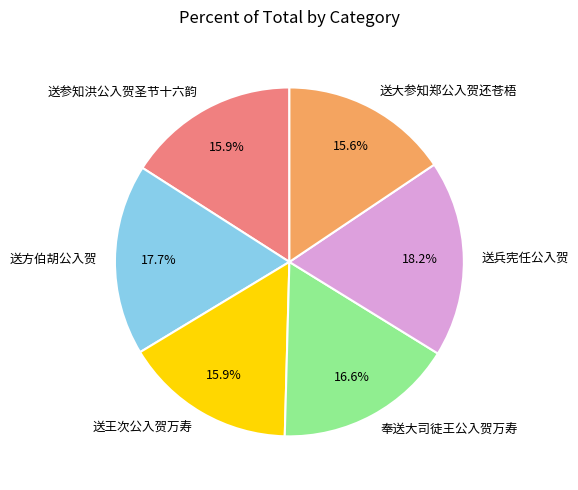

True or false: 送大参知郑公入贺还苍梧 accounts for 23% of the total.

False